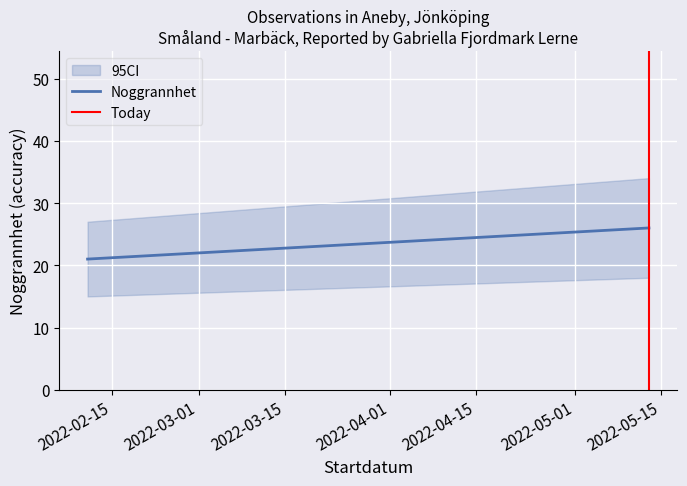

What is the average value of the Noggrannhet series?

24